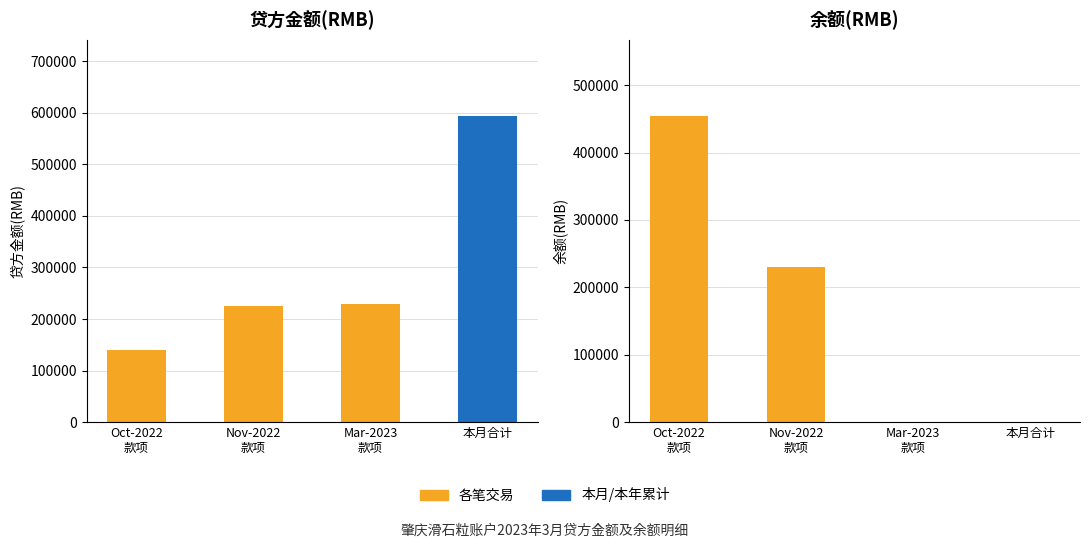

What is the label of the 4th bar from the left?

本月合计